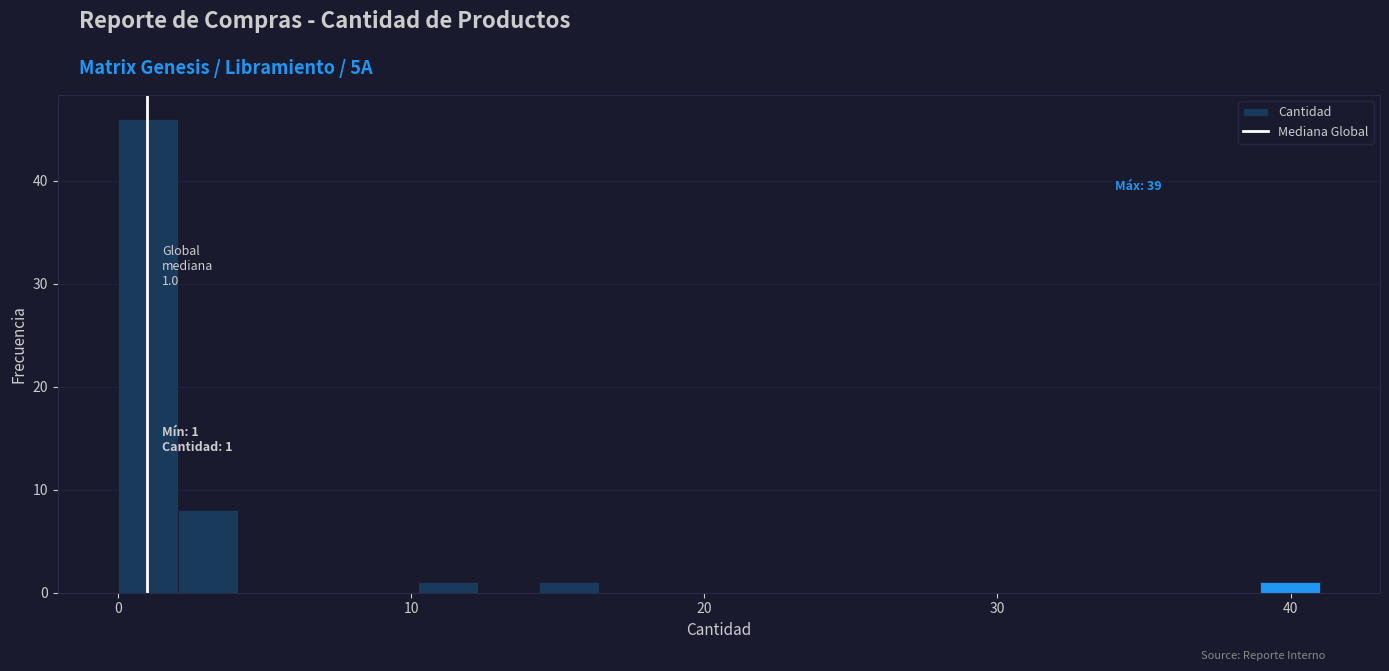

Read against the x-axis, roughly where is the centre of the tallest bar?

1